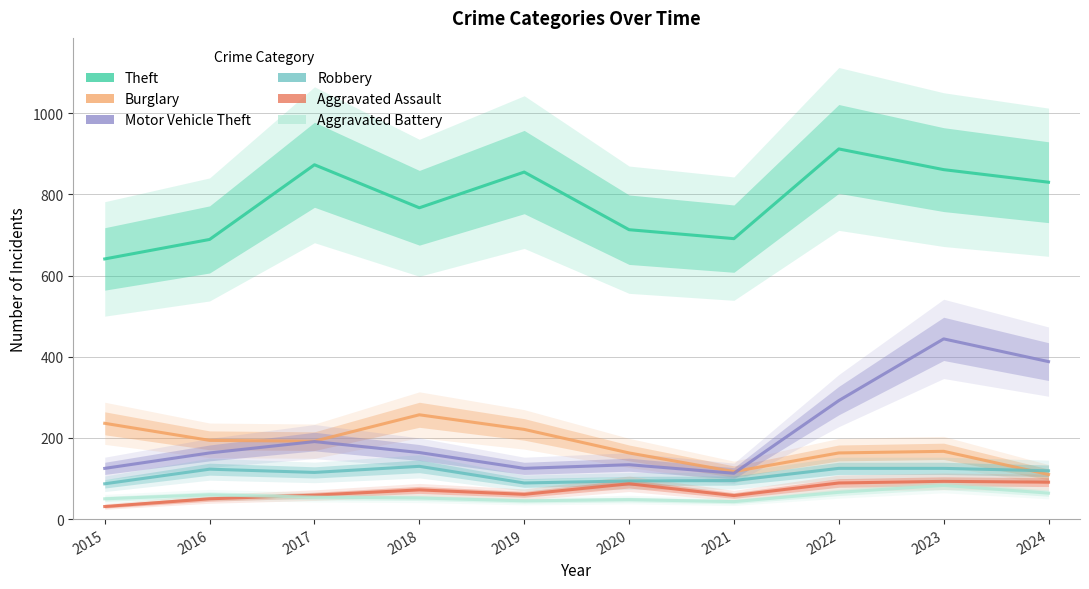

At which label does Burglary reach its peak?

2018